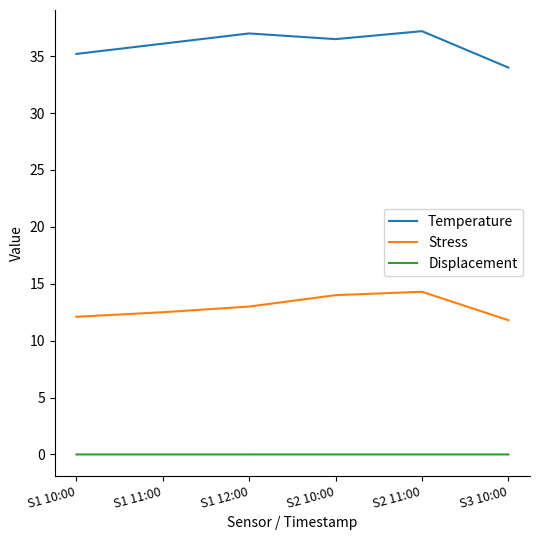

At how many categories does at least one series exceed 22?

6